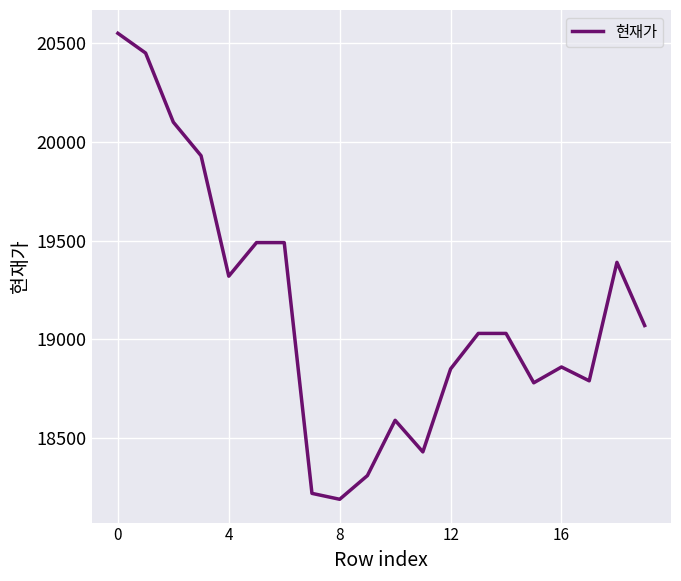

What is the difference between the maximum and minimum values?

2360